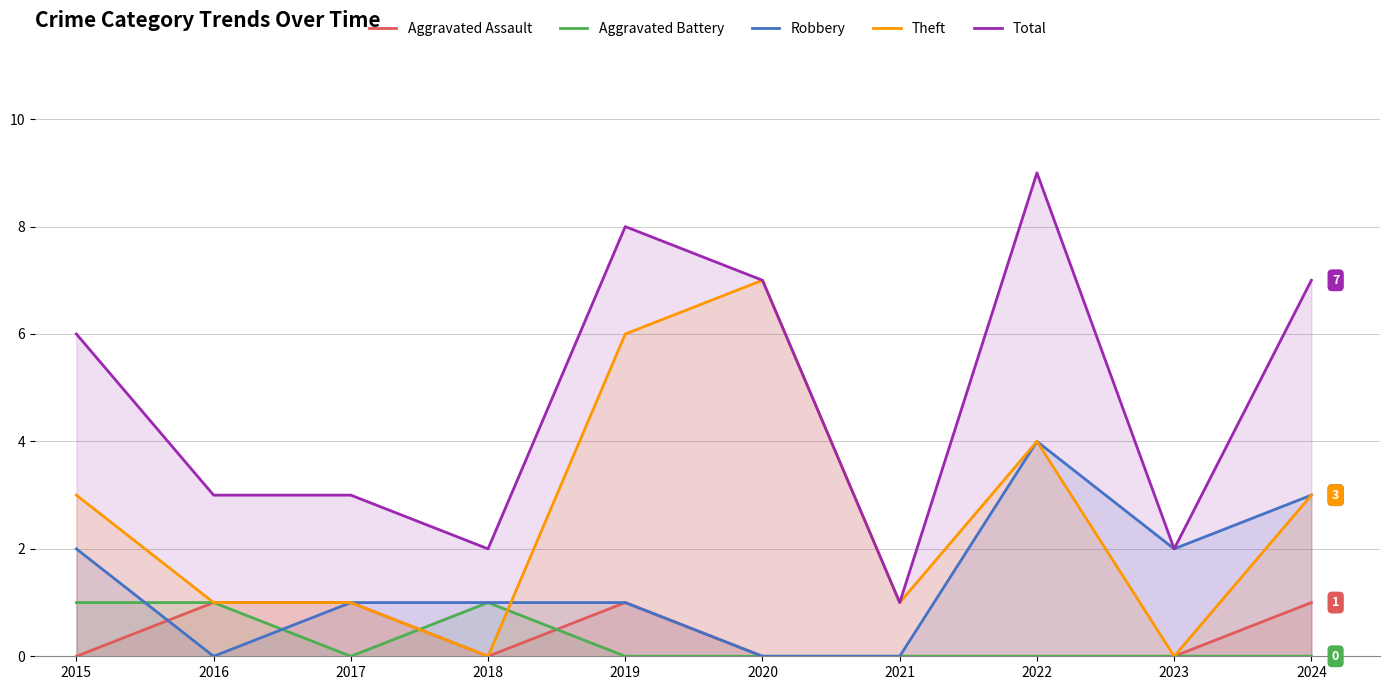

What is the sum of the Theft values at 2021 and 2019?

7